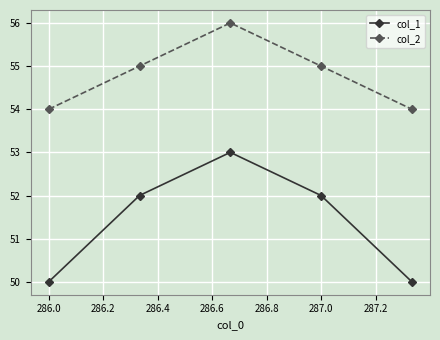

What is the difference between the maximum and second lowest values in the col_1 series?

3